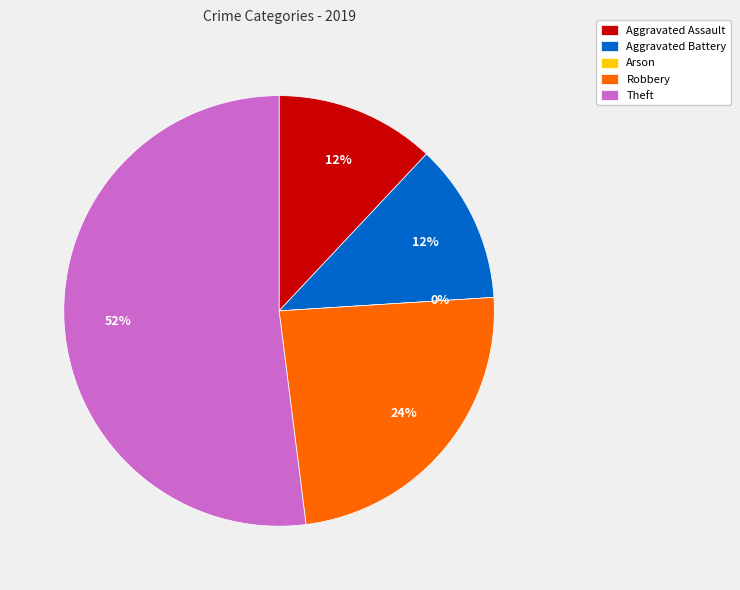

How many slices are in this pie chart?

5